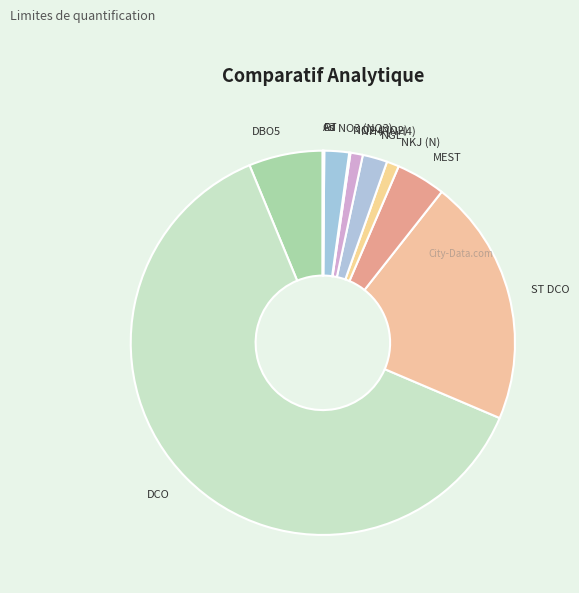

True or false: DBO5 accounts for 1% of the total.

False